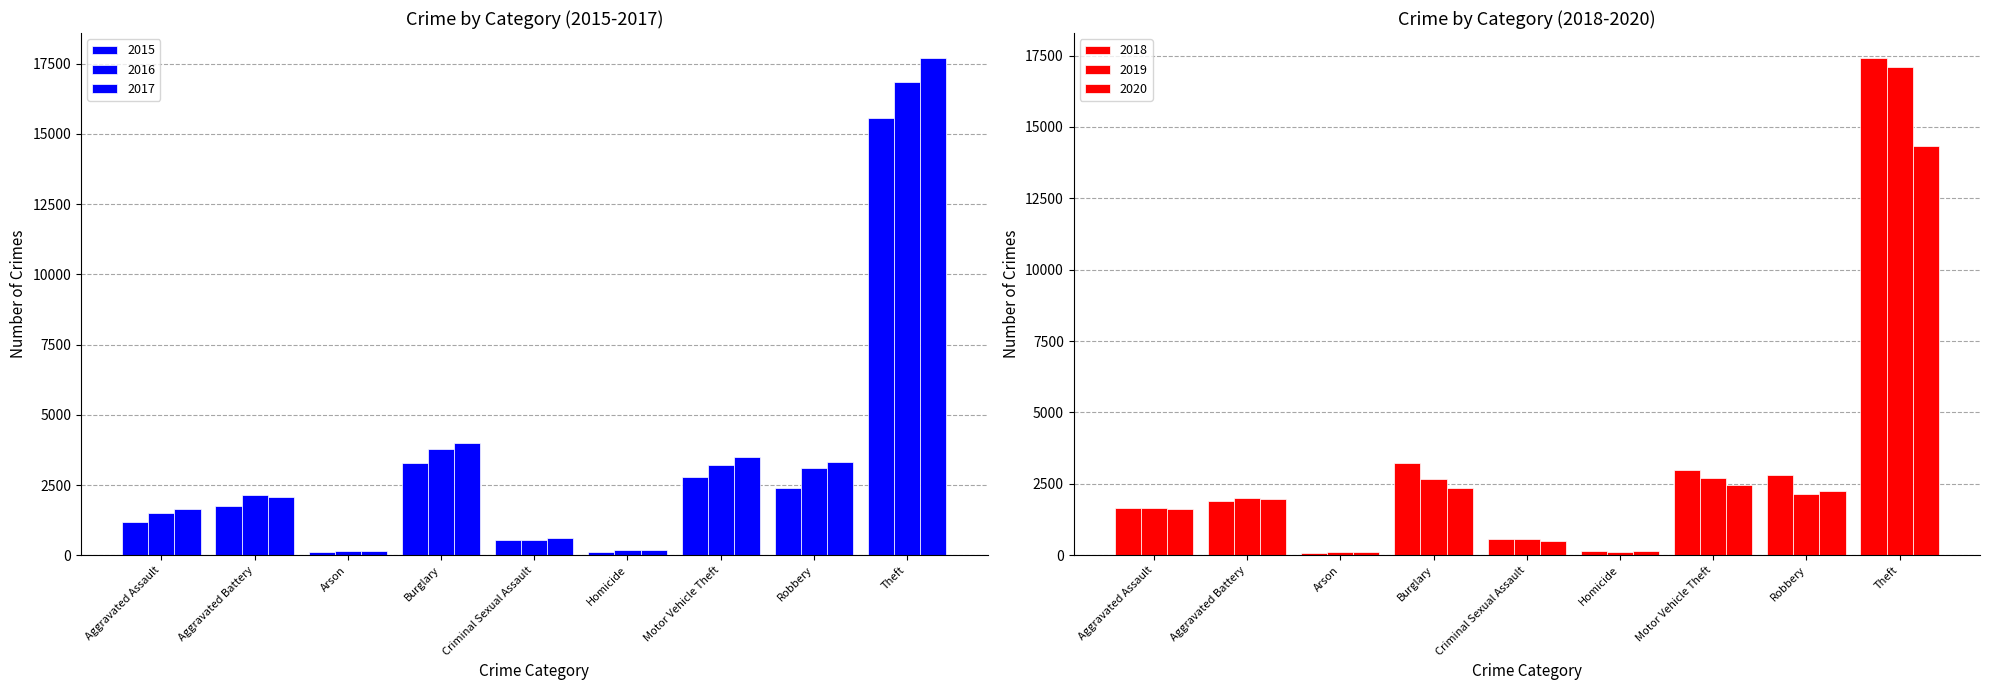

What is the total value across all series at Burglary?

19327